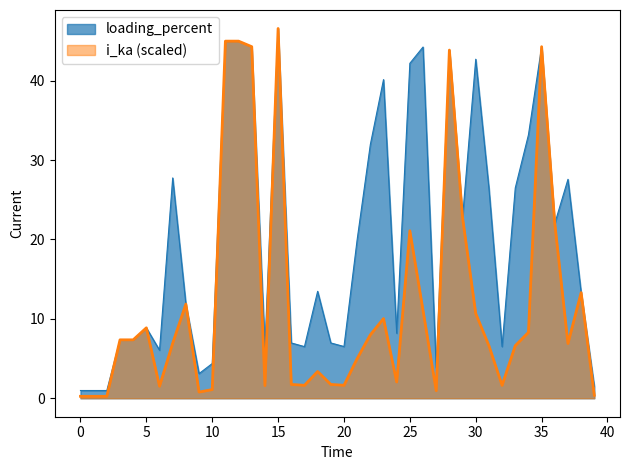

How many interior local valleys does the loading_percent series have?

11